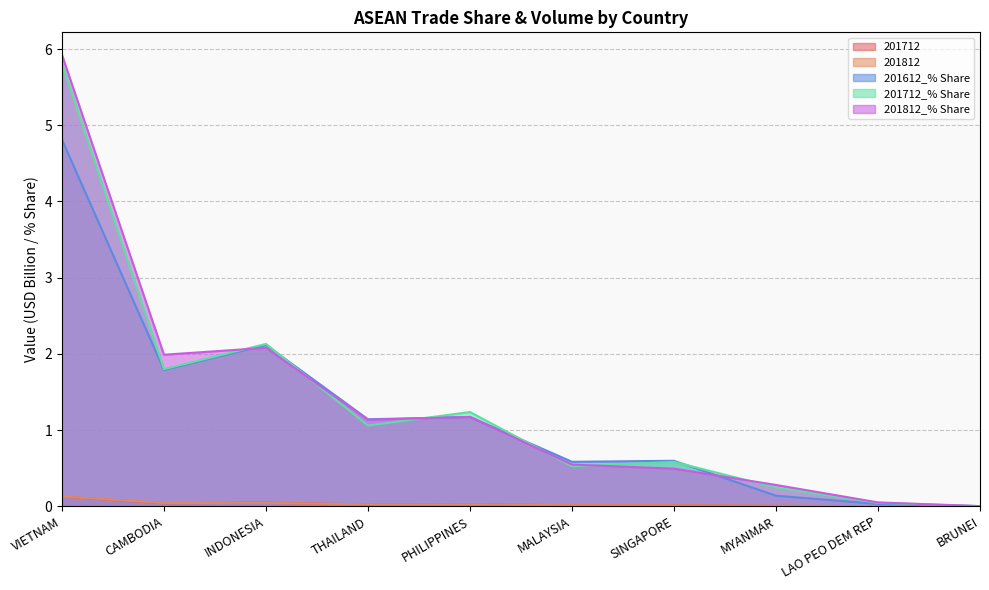

Reading right to left, extract all data points from this chart.

201712: BRUNEI=0.0	LAO PEO DEM REP=0.0	MYANMAR=0.0	SINGAPORE=0.0	MALAYSIA=0.0	PHILIPPINES=0.0	THAILAND=0.0	INDONESIA=0.0	CAMBODIA=0.0	VIETNAM=0.1
201812: BRUNEI=0.0	LAO PEO DEM REP=0.0	MYANMAR=0.0	SINGAPORE=0.0	MALAYSIA=0.0	PHILIPPINES=0.0	THAILAND=0.0	INDONESIA=0.0	CAMBODIA=0.0	VIETNAM=0.1
201612_% Share: BRUNEI=0.0	LAO PEO DEM REP=0.0	MYANMAR=0.1	SINGAPORE=0.6	MALAYSIA=0.6	PHILIPPINES=1.2	THAILAND=1.1	INDONESIA=2.1	CAMBODIA=1.8	VIETNAM=4.8
201712_% Share: BRUNEI=0.0	LAO PEO DEM REP=0.0	MYANMAR=0.2	SINGAPORE=0.6	MALAYSIA=0.5	PHILIPPINES=1.2	THAILAND=1.1	INDONESIA=2.1	CAMBODIA=1.8	VIETNAM=5.8
201812_% Share: BRUNEI=0.0	LAO PEO DEM REP=0.1	MYANMAR=0.3	SINGAPORE=0.5	MALAYSIA=0.5	PHILIPPINES=1.2	THAILAND=1.1	INDONESIA=2.1	CAMBODIA=2.0	VIETNAM=5.9